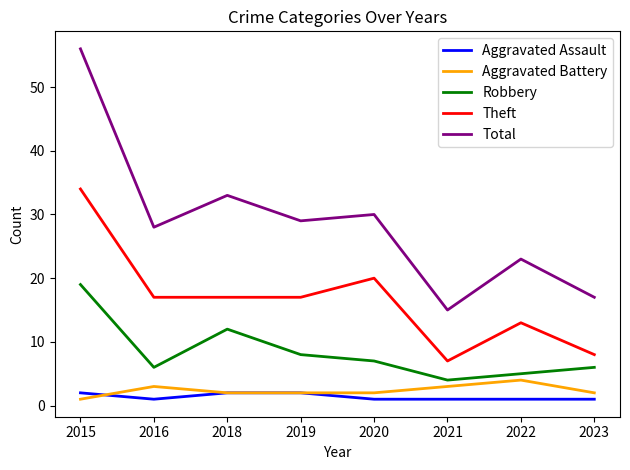

Which series has the largest range (max minus min)?

Total